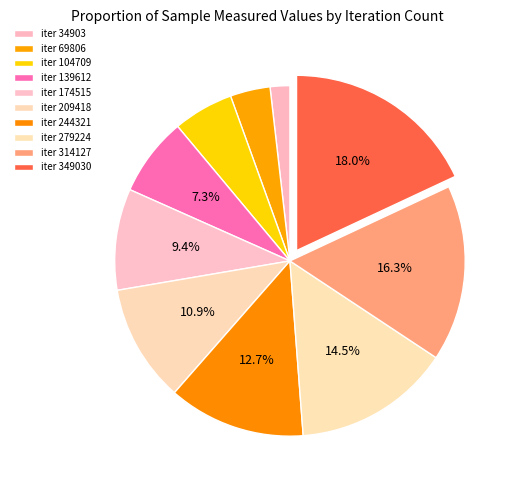

How many segments does this pie chart have?

10